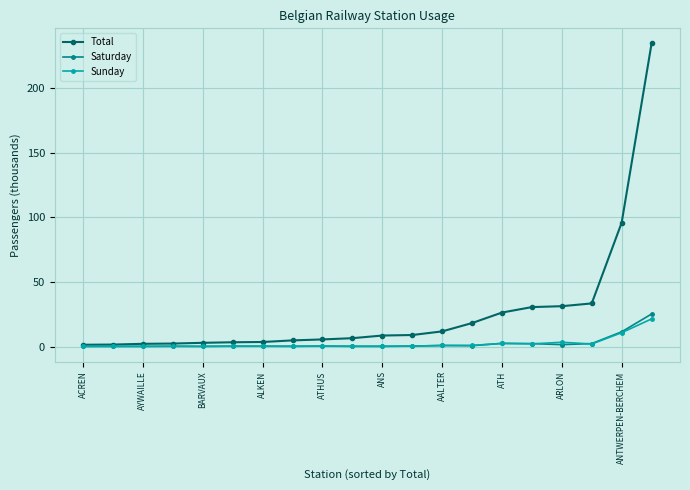

What are all the series names shown in the legend?

Total, Saturday, Sunday